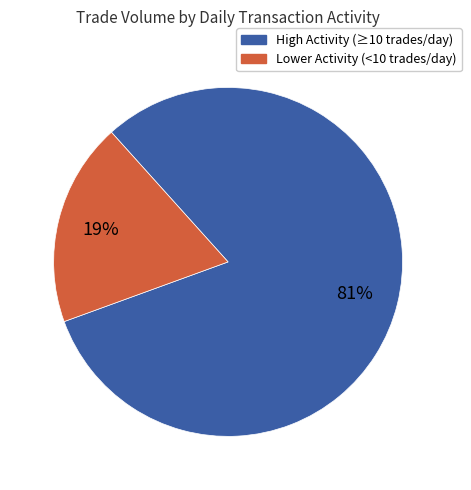

Does any single category account for the majority?

Yes